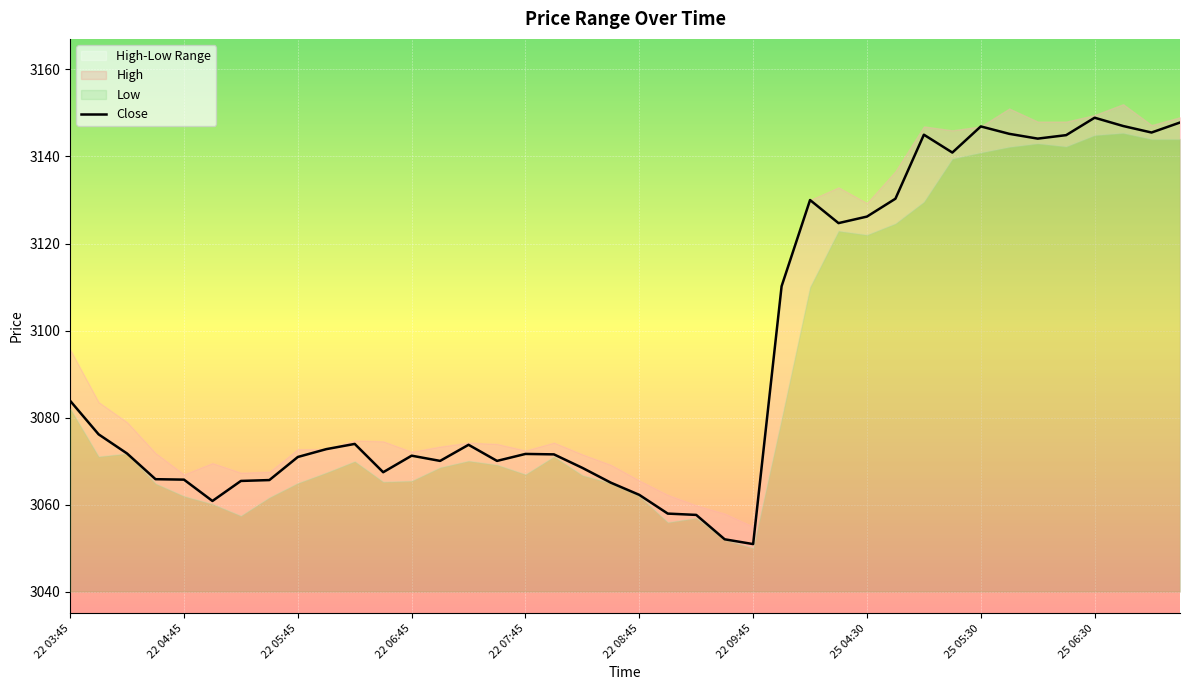

How many lines are shown in the chart?

1